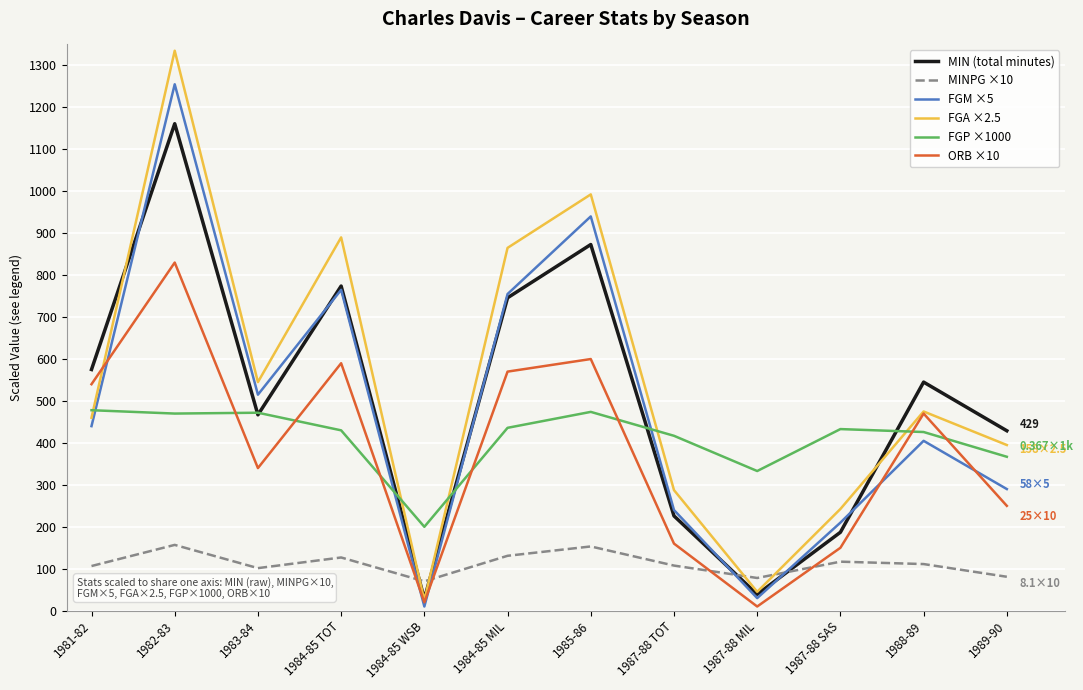

In FGP ×1000, how many points are higher than both neighbors (excluding endpoints)?

3